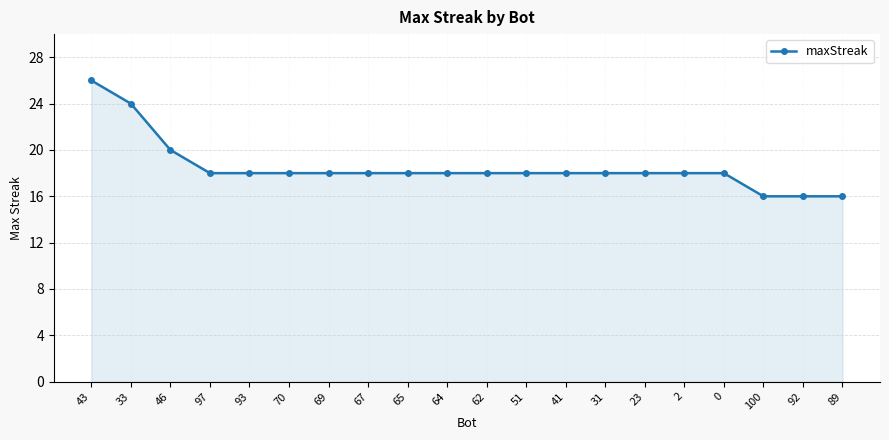

True or false: the data shows 25 at 64.

False